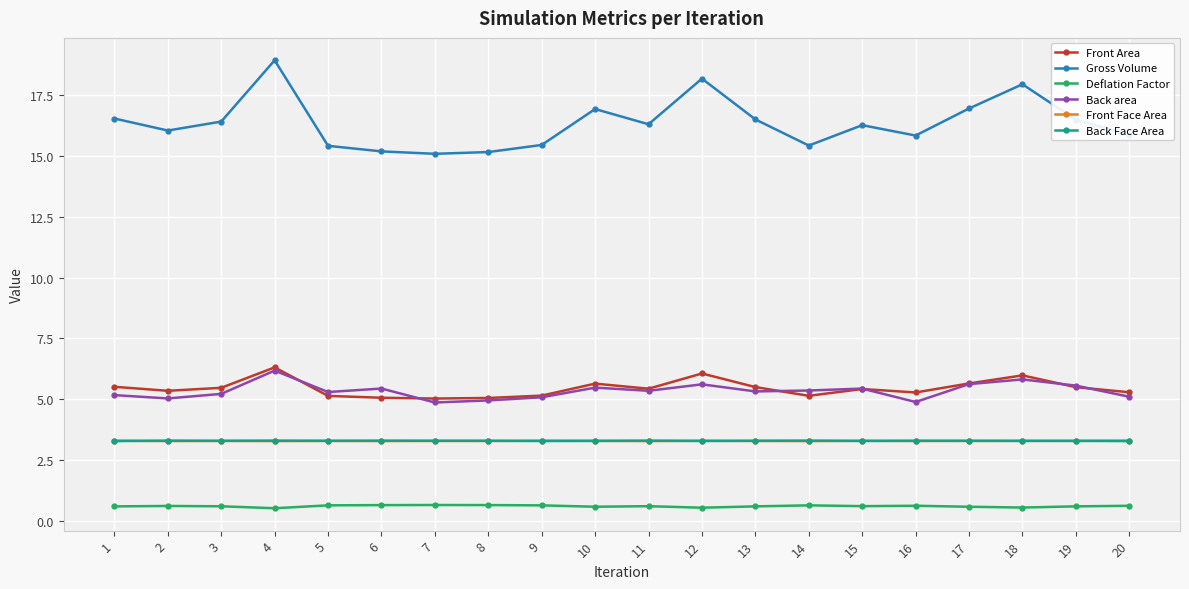

Where is the first local maximum for Gross Volume?

4